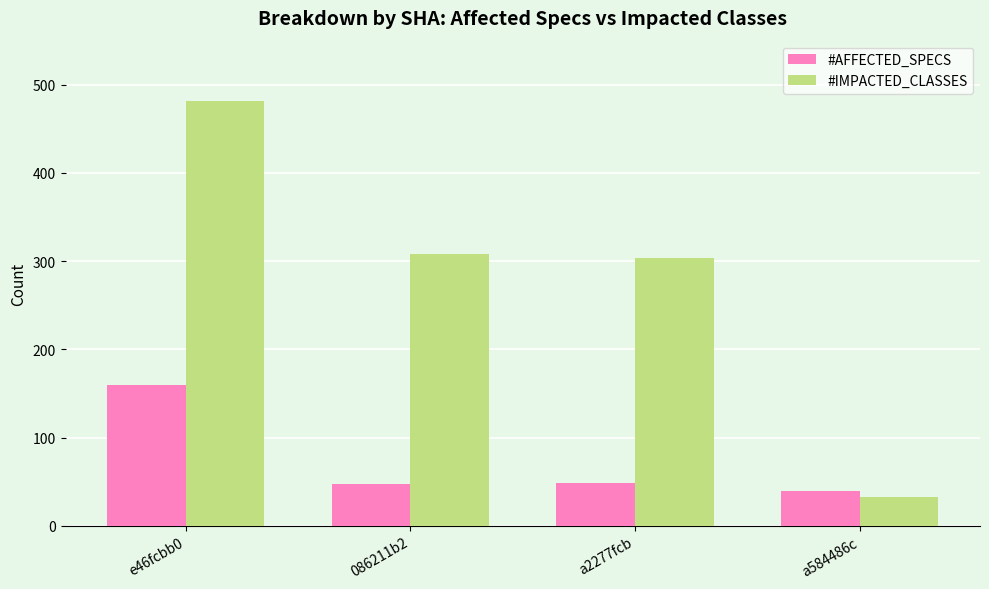

Is it true that #AFFECTED_SPECS equals 15 at a2277fcb?

False